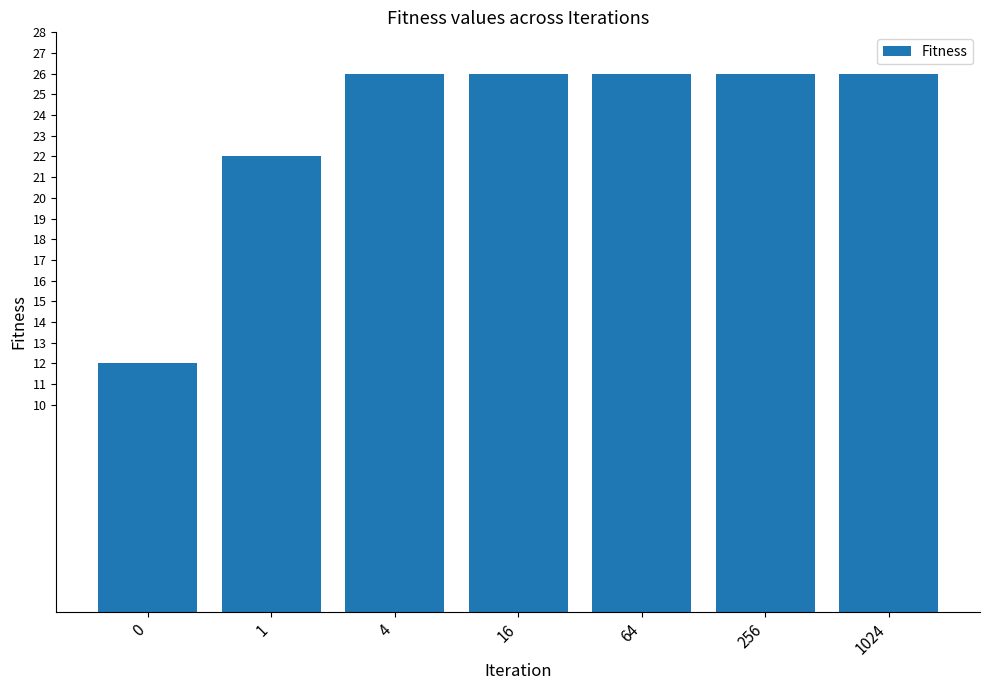

What is the ratio of the value at 0 to the value at 1024?

0.5